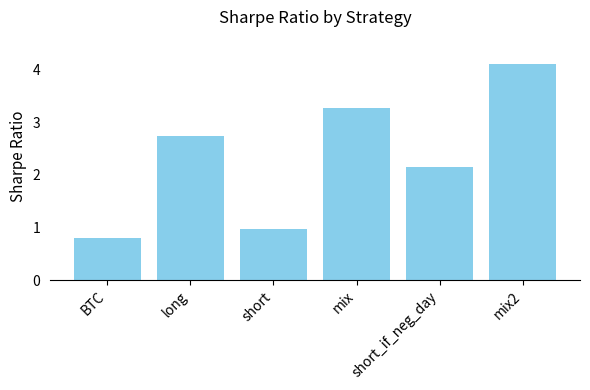

List the labels in order of value, largest first.

mix2, mix, long, short_if_neg_day, short, BTC